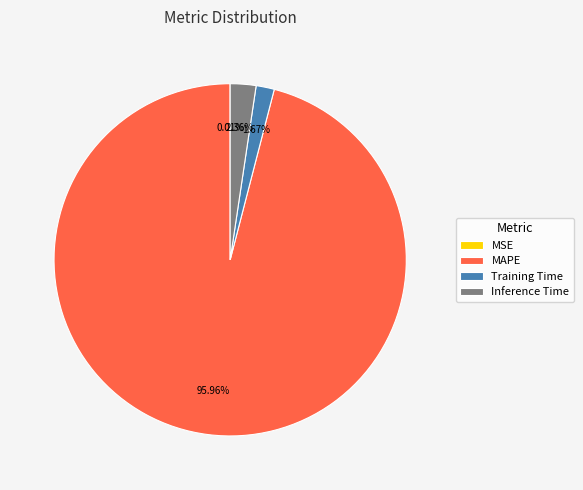

Does any single category account for the majority?

Yes